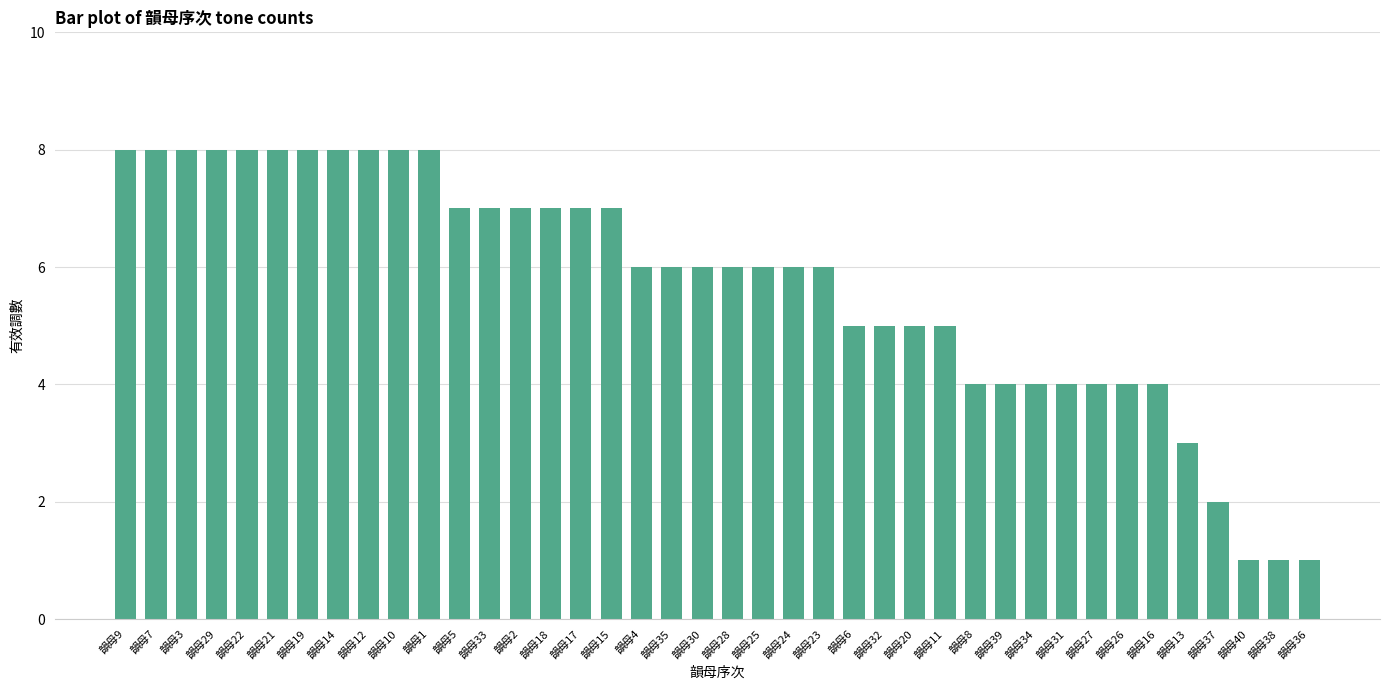

How many distinct data groups are displayed?

1